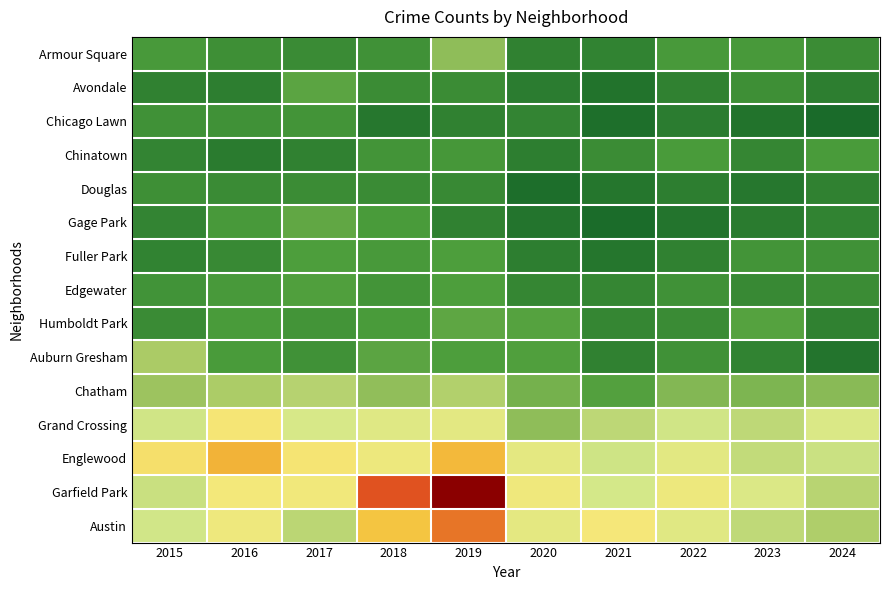

Reading right to left, what are all the values shown in this chart?

Austin: 2024=58	2023=68	2022=89	2021=104	2020=92	2019=167	2018=130	2017=65	2016=99	2015=78
Garfield Park: 2024=64	2023=85	2022=98	2021=79	2020=100	2019=204	2018=178	2017=101	2016=103	2015=73
Englewood: 2024=74	2023=69	2022=90	2021=76	2020=92	2019=138	2018=98	2017=107	2016=142	2015=111
Grand Crossing: 2024=84	2023=67	2022=77	2021=66	2020=47	2019=91	2018=88	2017=82	2016=106	2015=77
Chatham: 2024=46	2023=43	2022=44	2021=31	2020=40	2019=60	2018=48	2017=62	2016=57	2015=51
Auburn Gresham: 2024=9	2023=16	2022=23	2021=15	2020=30	2019=29	2018=33	2017=23	2016=28	2015=56
Humboldt Park: 2024=15	2023=32	2022=20	2021=18	2020=32	2019=34	2018=28	2017=25	2016=28	2015=20
Edgewater: 2024=21	2023=19	2022=23	2021=18	2020=18	2019=29	2018=25	2017=30	2016=27	2015=24
Fuller Park: 2024=23	2023=25	2022=15	2021=10	2020=14	2019=29	2018=27	2017=29	2016=19	2015=16
Gage Park: 2024=16	2023=12	2022=9	2021=5	2020=9	2019=15	2018=28	2017=35	2016=27	2015=17
Douglas: 2024=15	2023=11	2022=14	2021=10	2020=6	2019=19	2018=20	2017=21	2016=20	2015=22
Chinatown: 2024=28	2023=18	2022=28	2021=21	2020=14	2019=26	2018=25	2017=15	2016=12	2015=17
Chicago Lawn: 2024=4	2023=8	2022=13	2021=7	2020=17	2019=15	2018=11	2017=25	2016=23	2015=23
Avondale: 2024=14	2023=22	2022=15	2021=8	2020=13	2019=21	2018=21	2017=33	2016=14	2015=15
Armour Square: 2024=21	2023=27	2022=27	2021=16	2020=15	2019=47	2018=23	2017=20	2016=22	2015=27